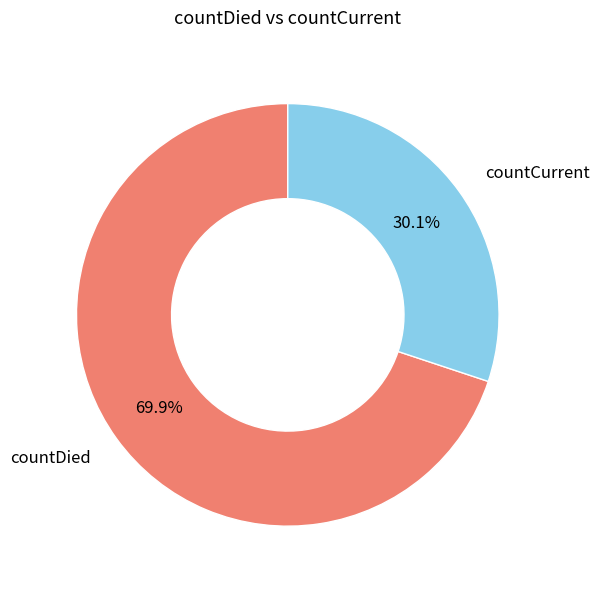

Between countDied and countCurrent, which is larger?

countDied